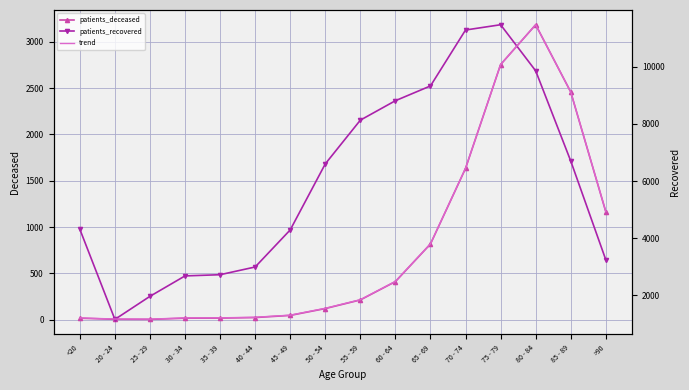

Is the value of patients_deceased at >90 greater than the value of patients_recovered at 30 - 34?

No